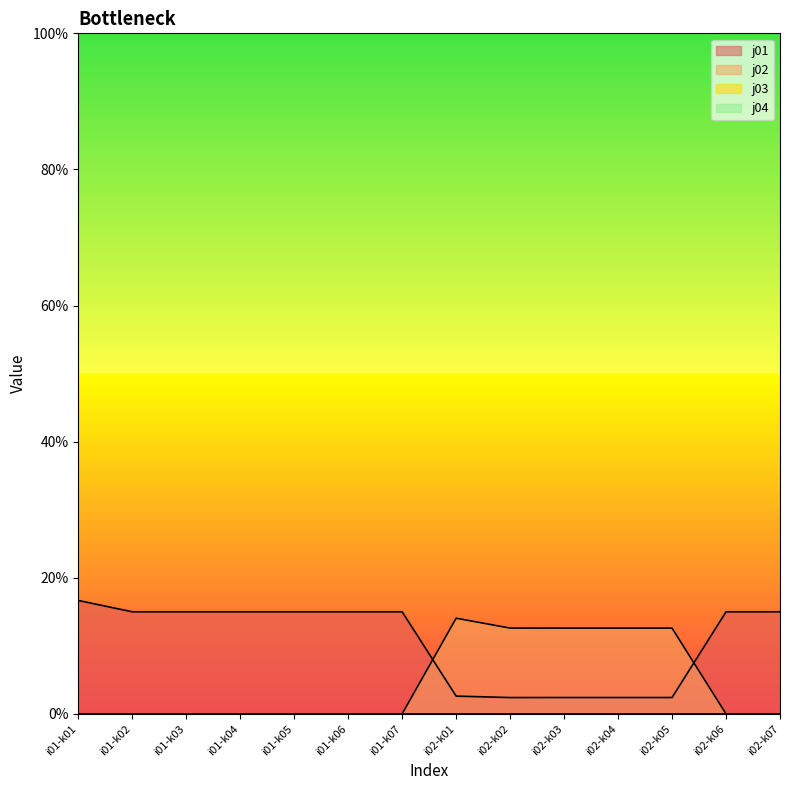

At which label does j01 first exceed 15?

i01-k01